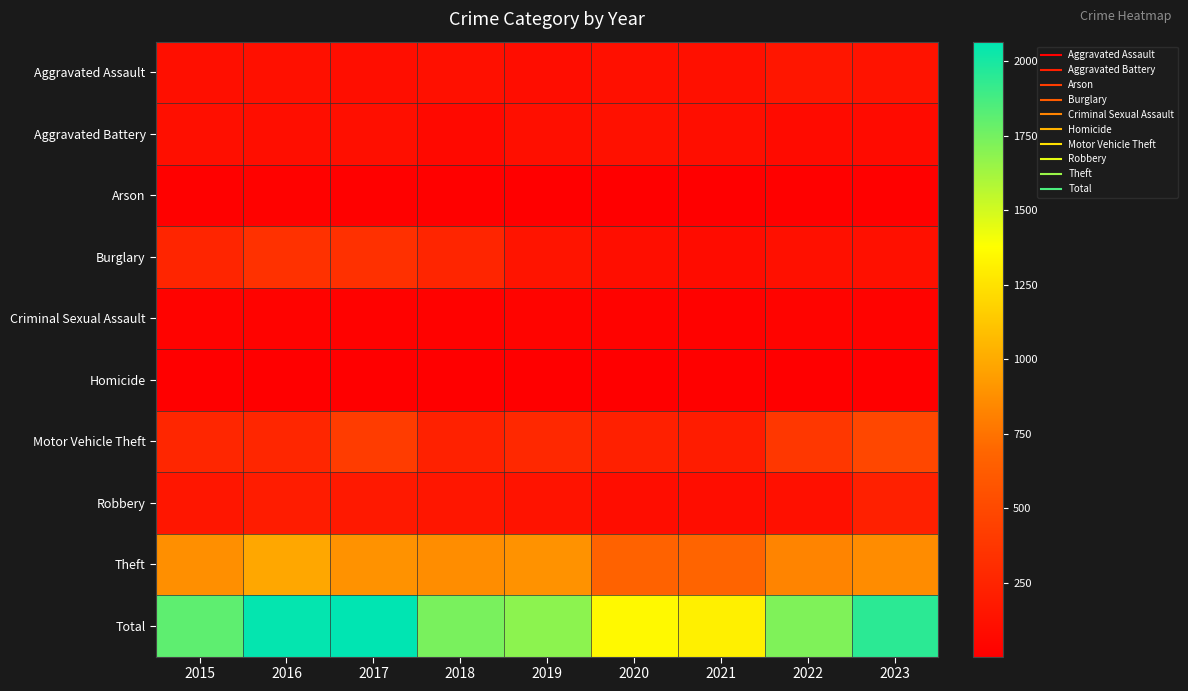

Which series has the largest range (max minus min)?

Total